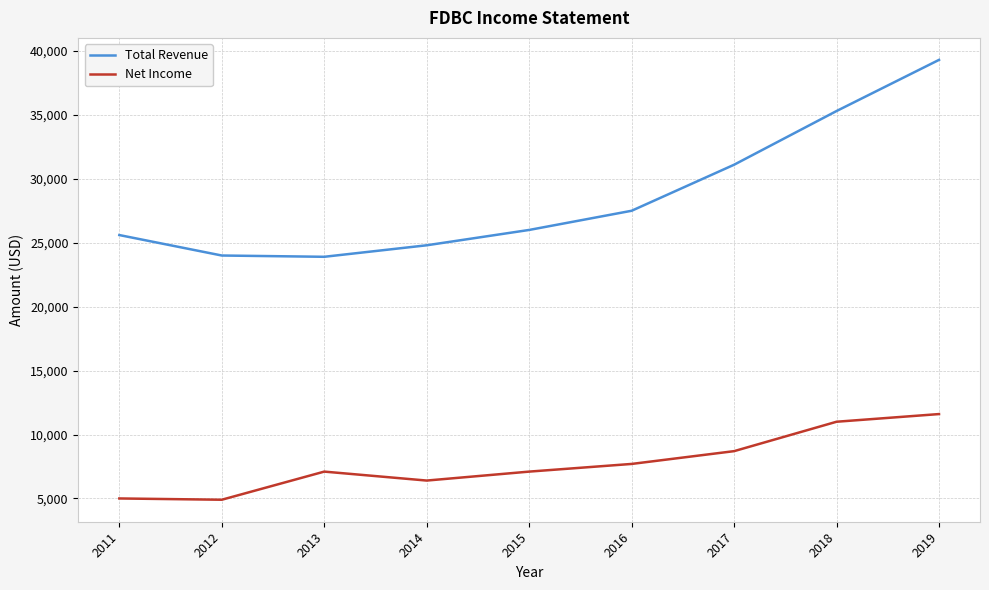

What are all the series names shown in the legend?

Total Revenue, Net Income